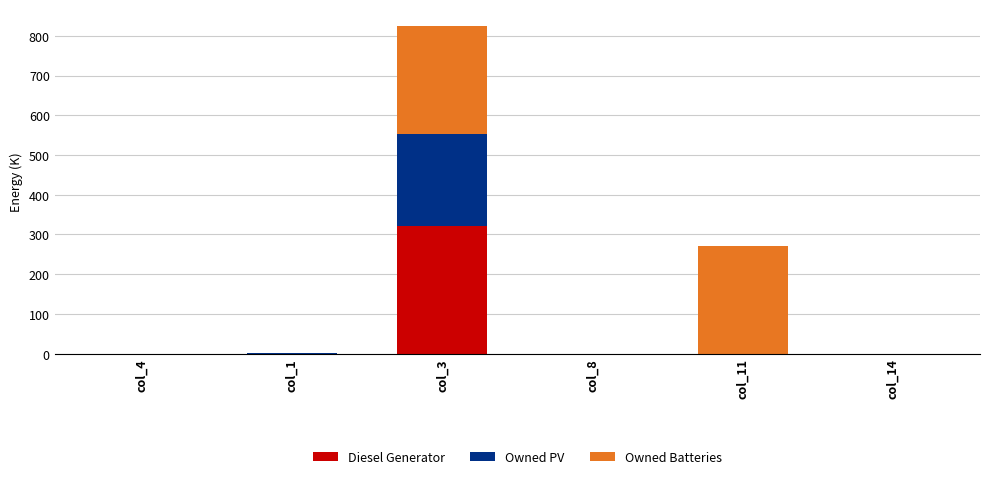

What is the maximum value for Diesel Generator?

322